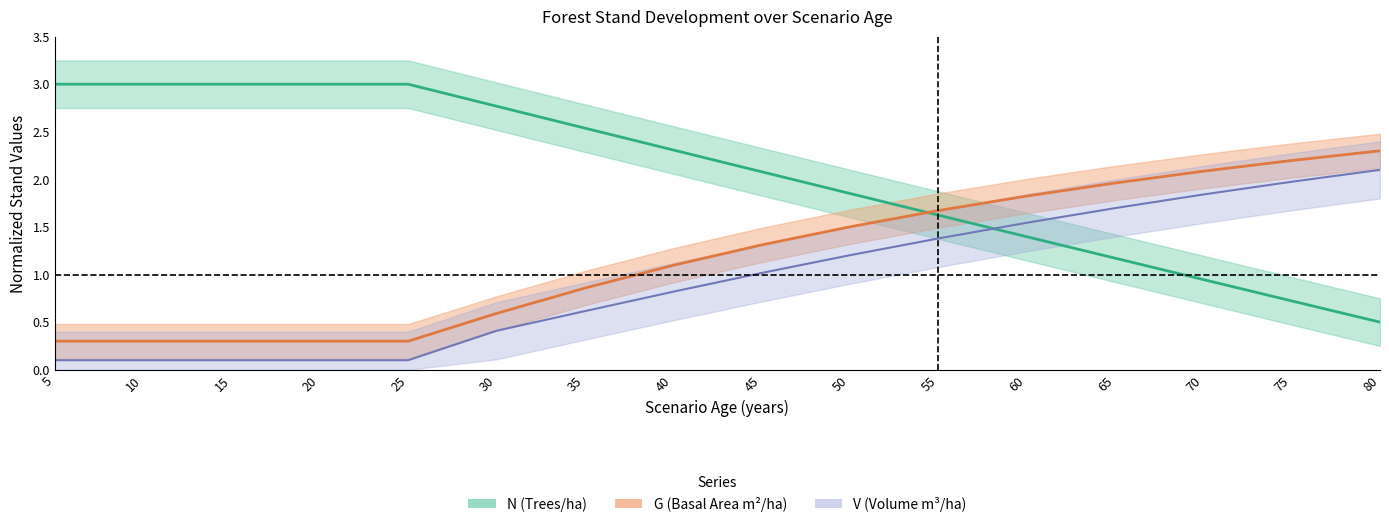

How many lines are shown in the chart?

3